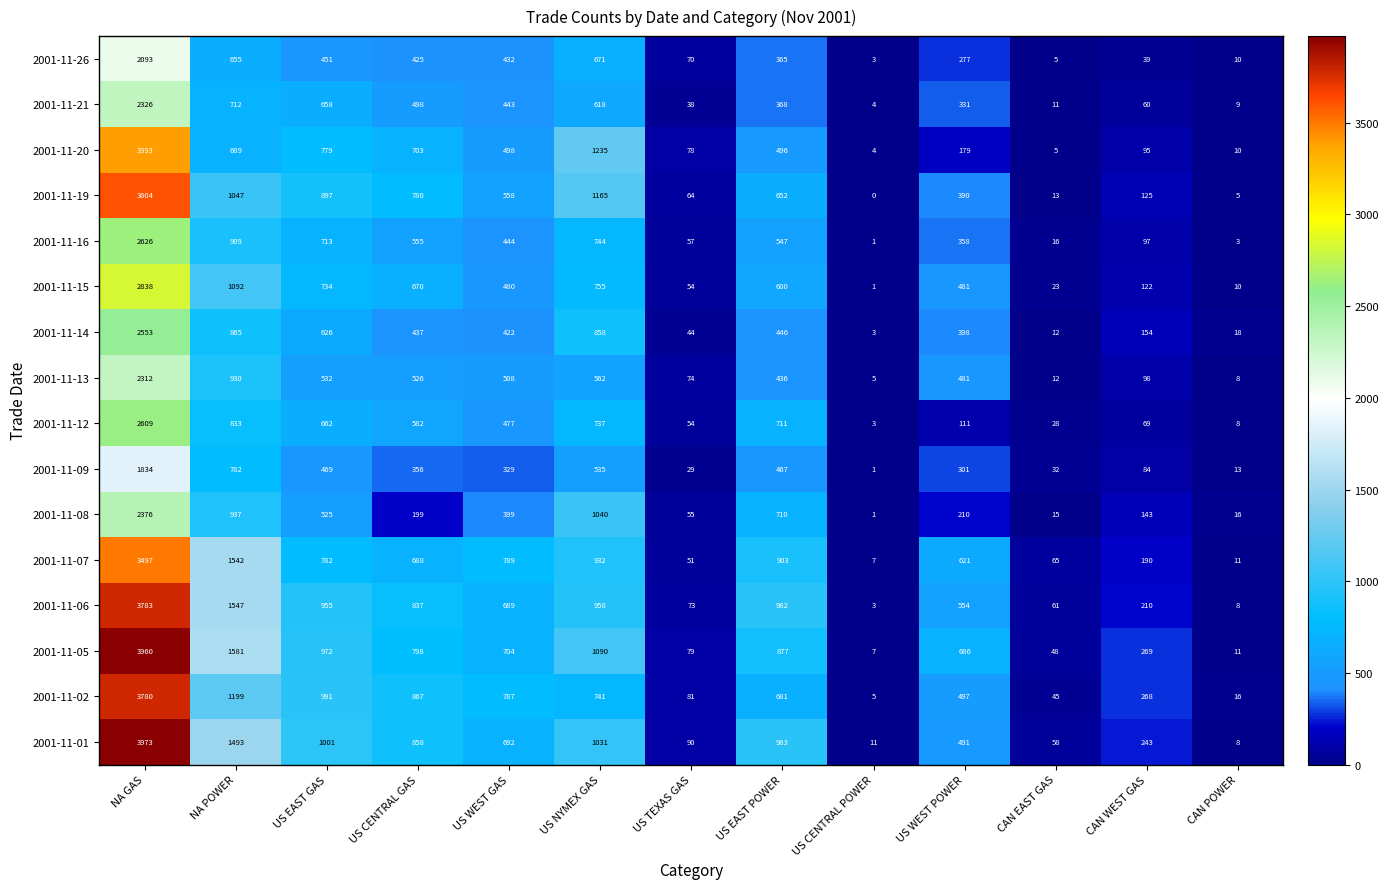

At which label is 2001-11-06 closest to 1893?

NA POWER